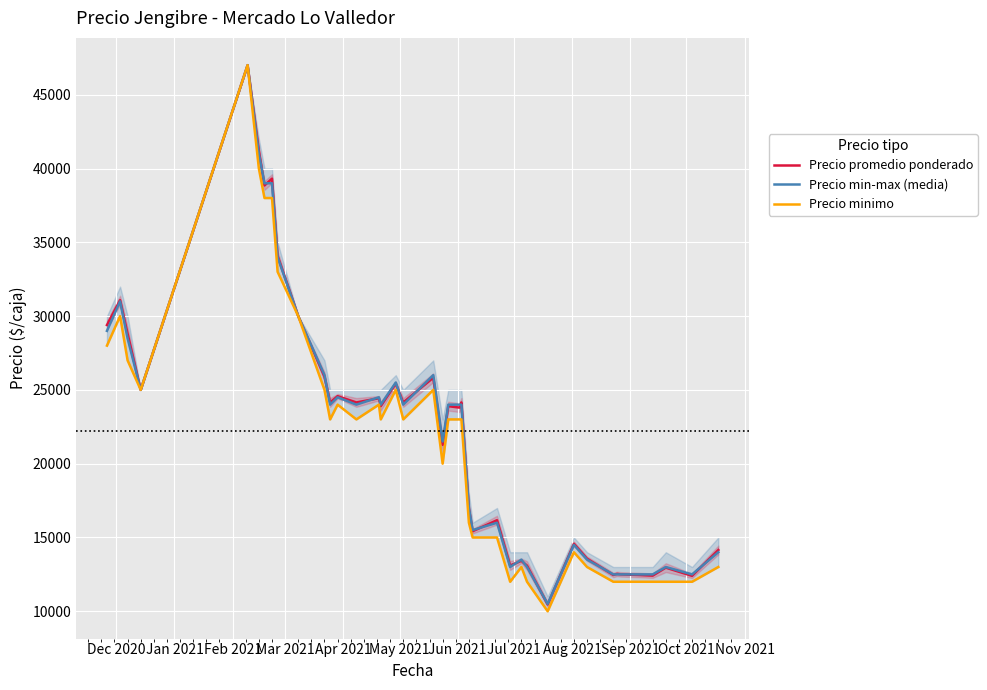

What is the maximum value shown in the chart?

47000